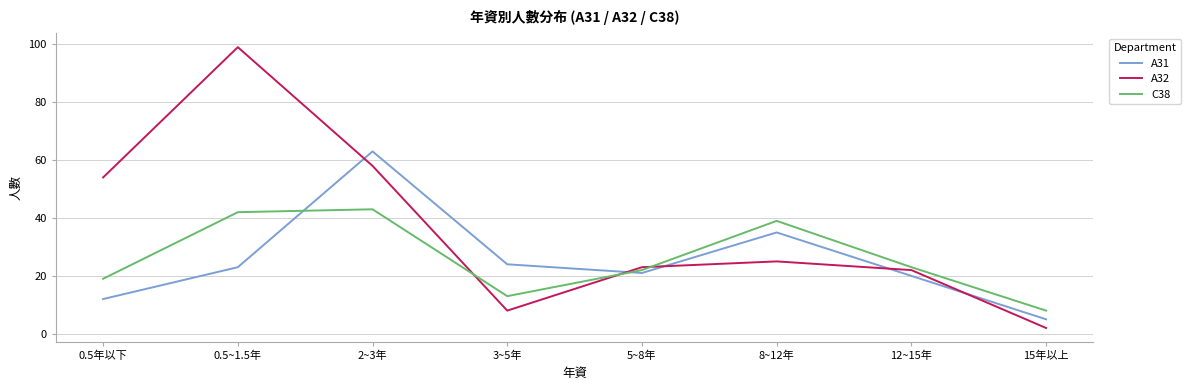

Does the chart have visible grid lines?

Yes